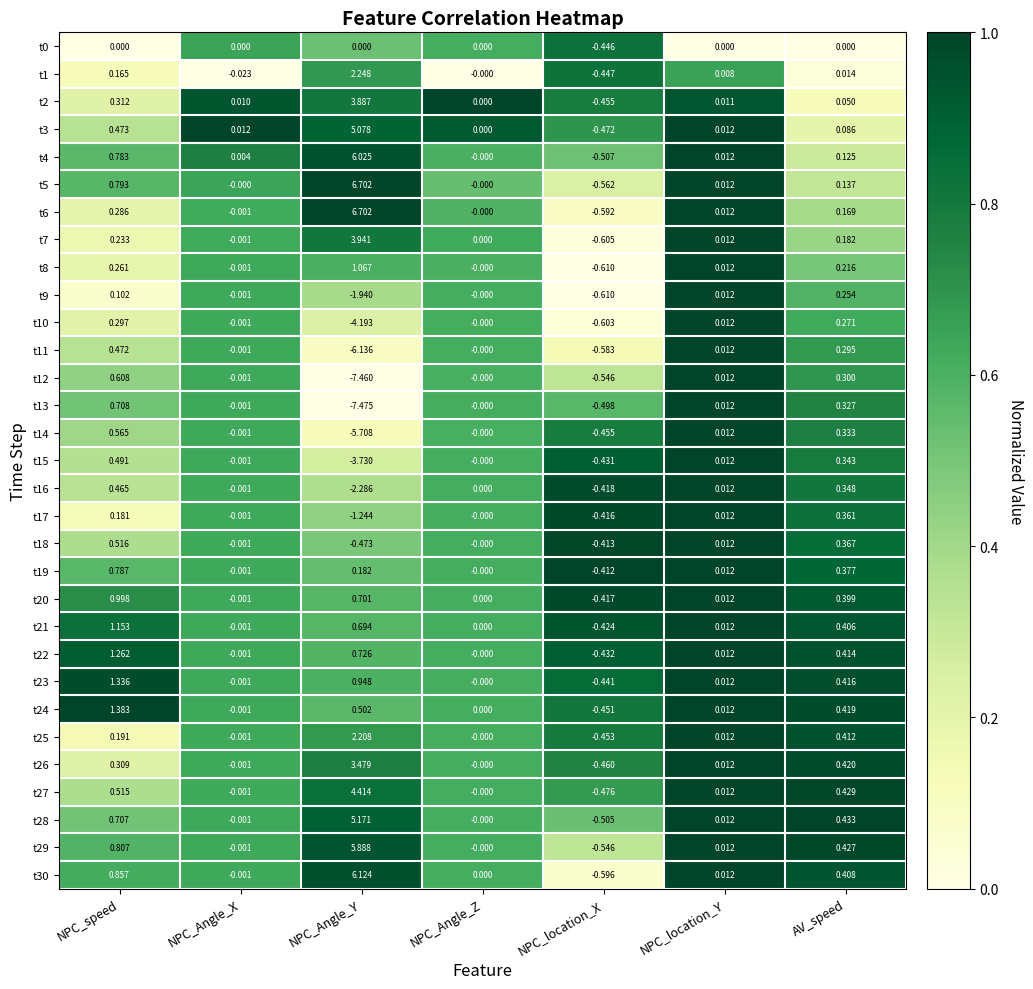

Count the number of data series in this chart.

31